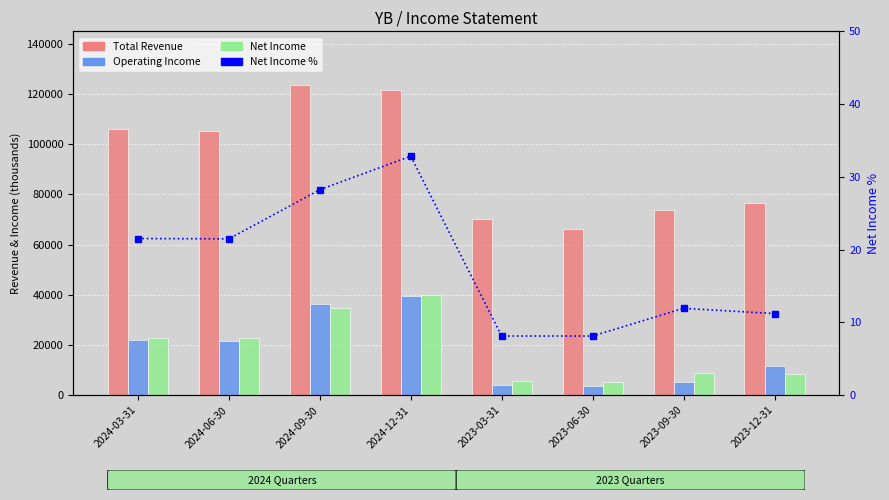

The value of Net Income % at 2024-06-30 is 32.5. True or false?

False